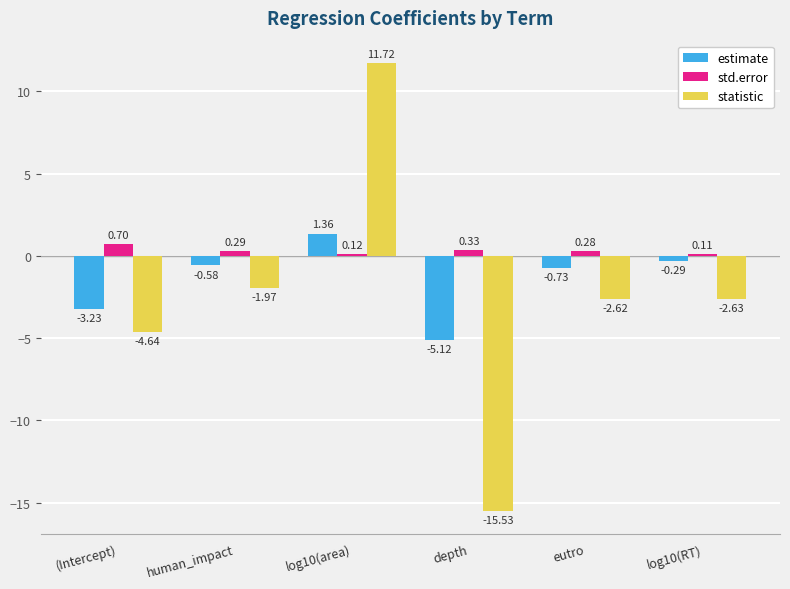

At which label is estimate closest to -1?

eutro